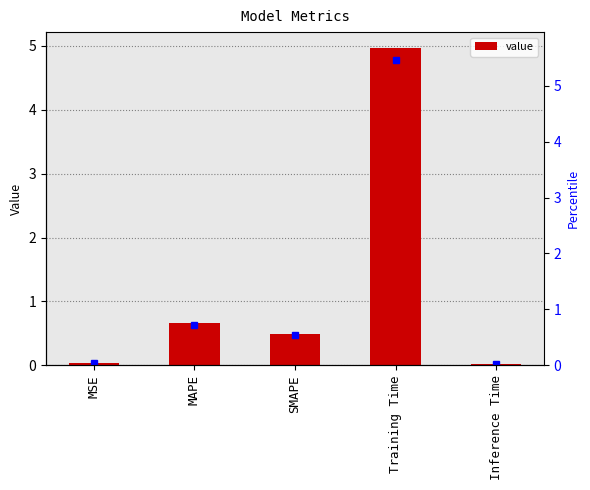

The chart shows a value of 5.0 at Training Time. True or false?

True